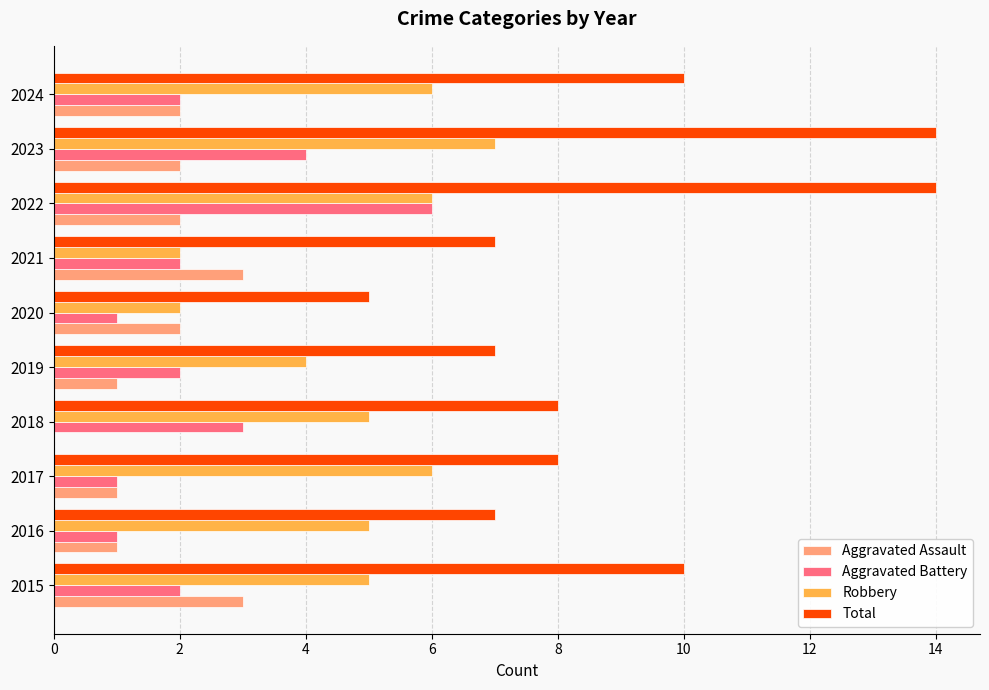

True or false: Aggravated Battery has a value of 1 at 2015.

False